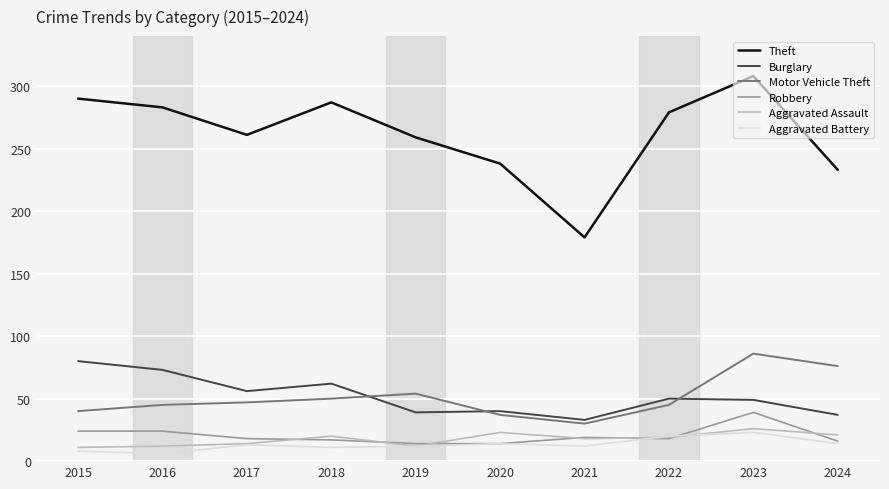

True or false: Motor Vehicle Theft has a value of 30 at 2021.

True